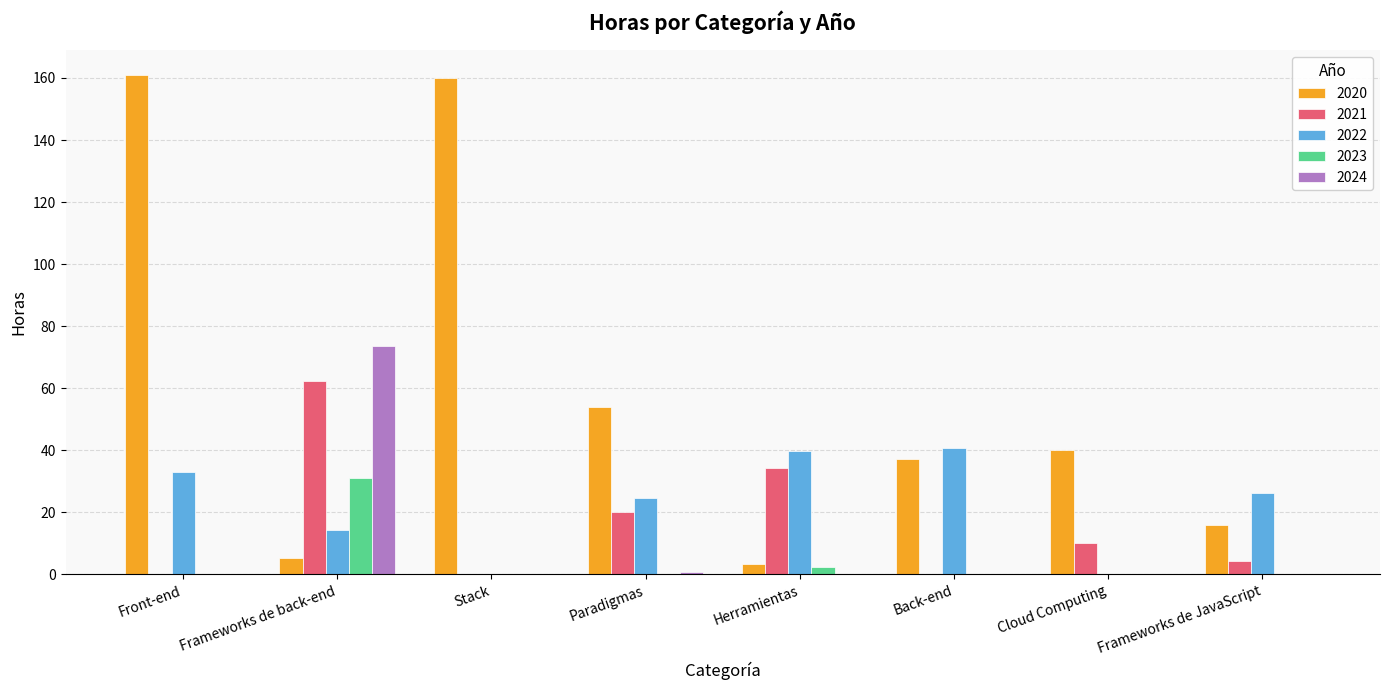

Between Front-end and Frameworks de JavaScript, which series saw the biggest shift?

2020